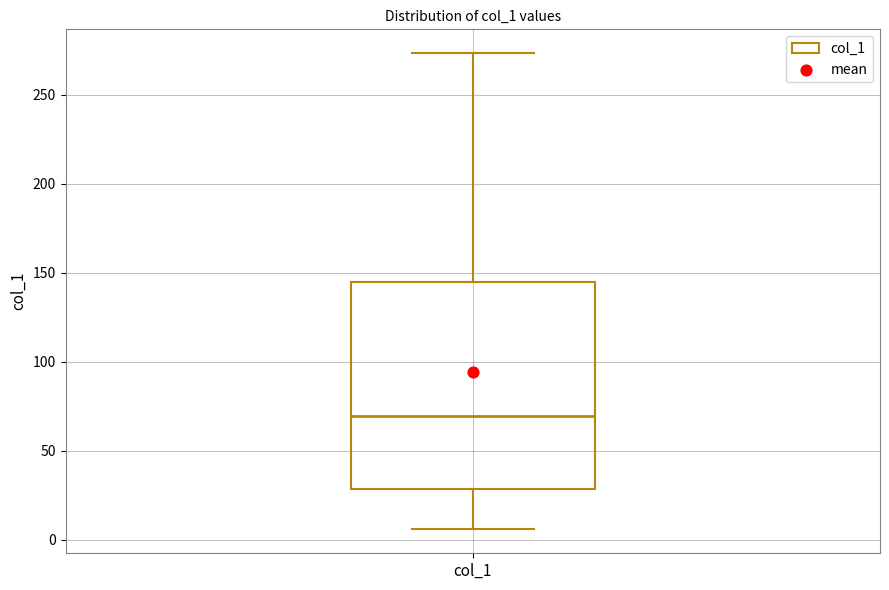

Read this box plot against the y-axis: the position of the median line, the range covered by the box, and the ends of both whiskers. The values are not printed on the chart, so give them approximately, as read against the axis.

median 70, box 30 to 145, whiskers 5 to 275